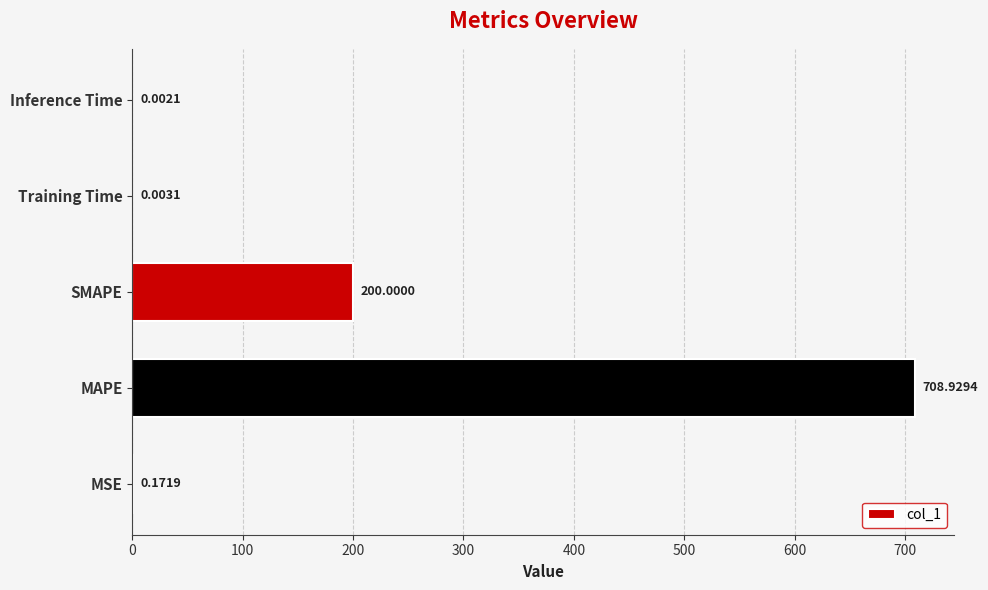

At which label is the value closest to 354?

SMAPE